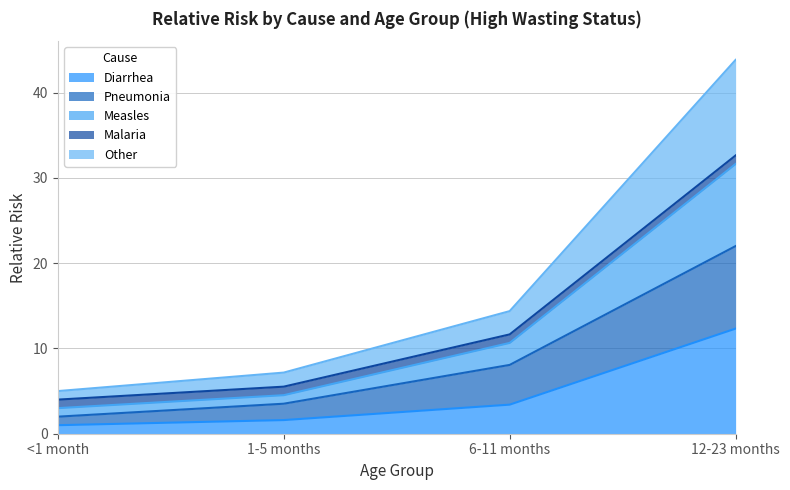

What is the highest value of the Pneumonia series?

22.0